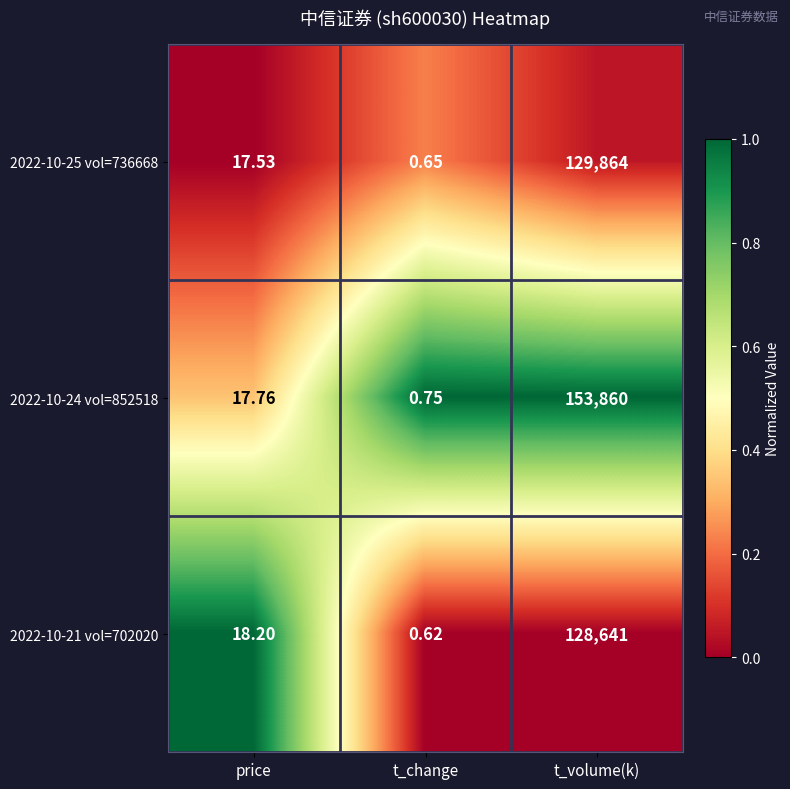

At which category does the chart reach its minimum across all series?

t_change